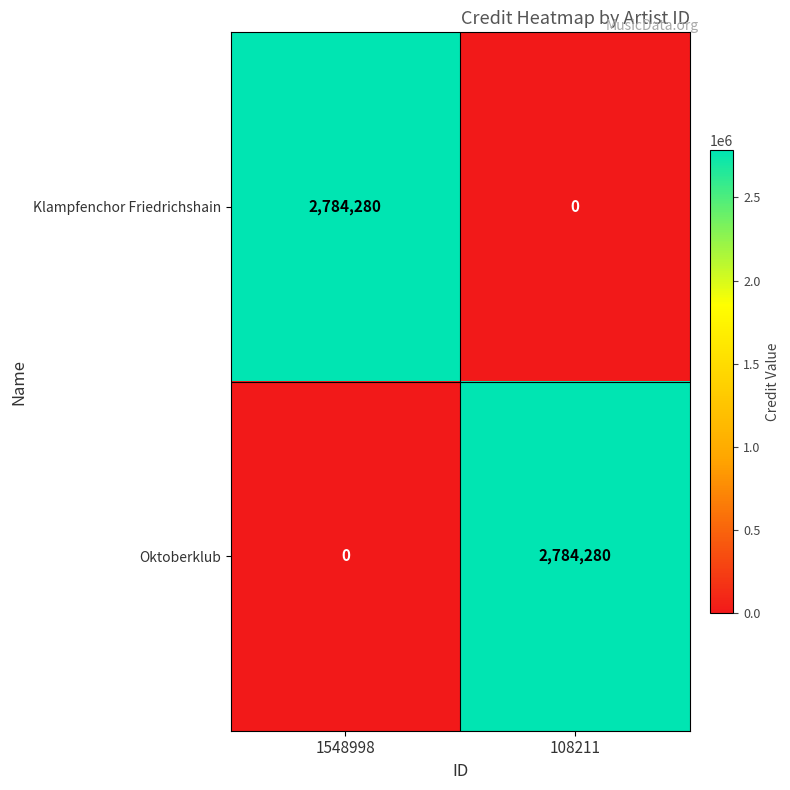

What is the difference between the Oktoberklub values at 108211 and 1548998?

2784280